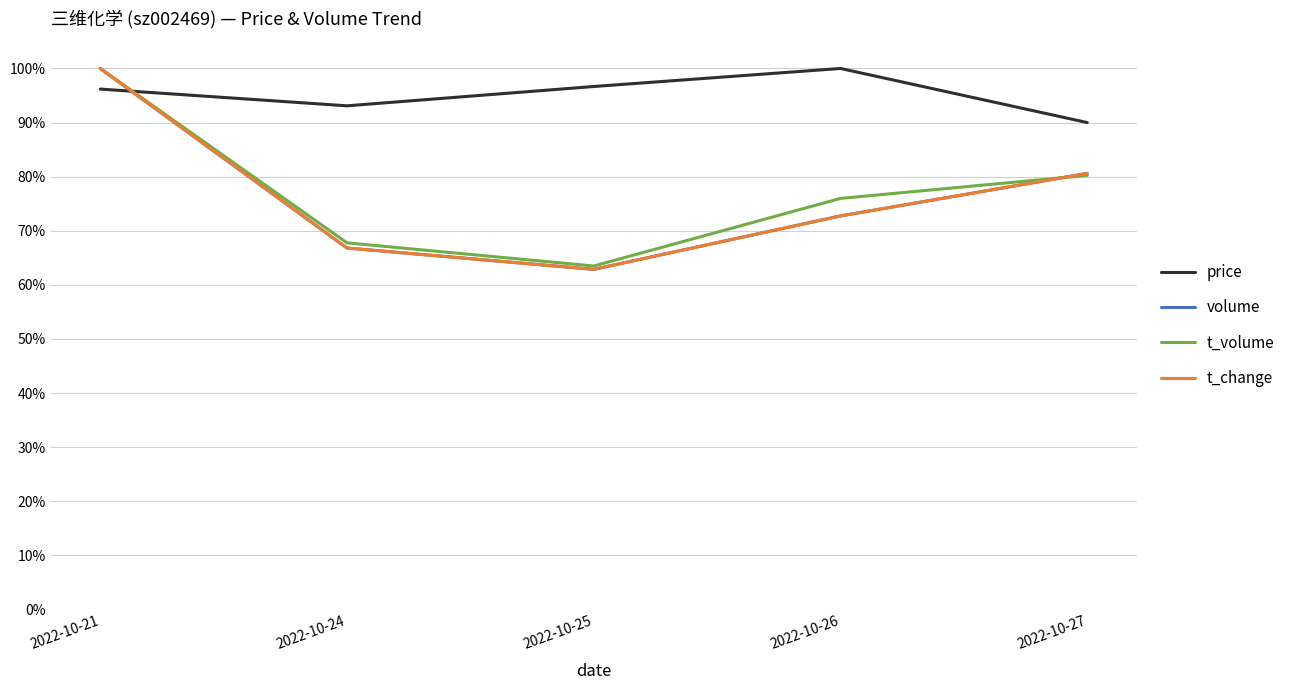

List the labels in order of t_change value, smallest first.

2022-10-25, 2022-10-24, 2022-10-26, 2022-10-27, 2022-10-21